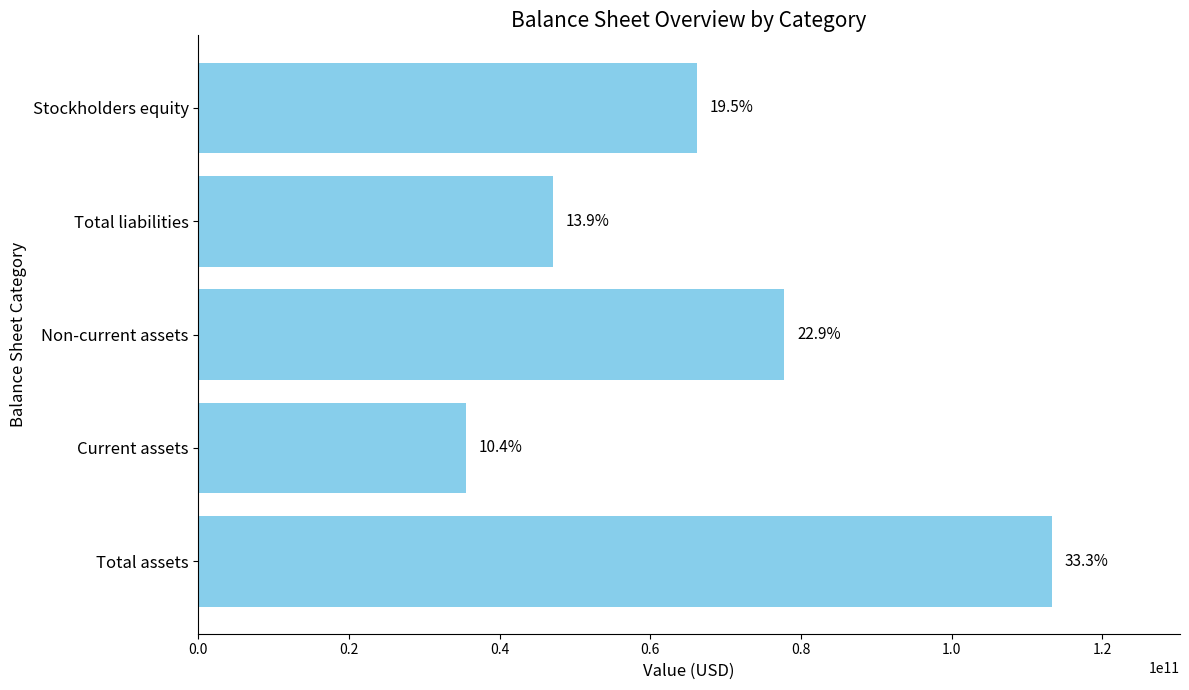

How many bars are there in total?

5